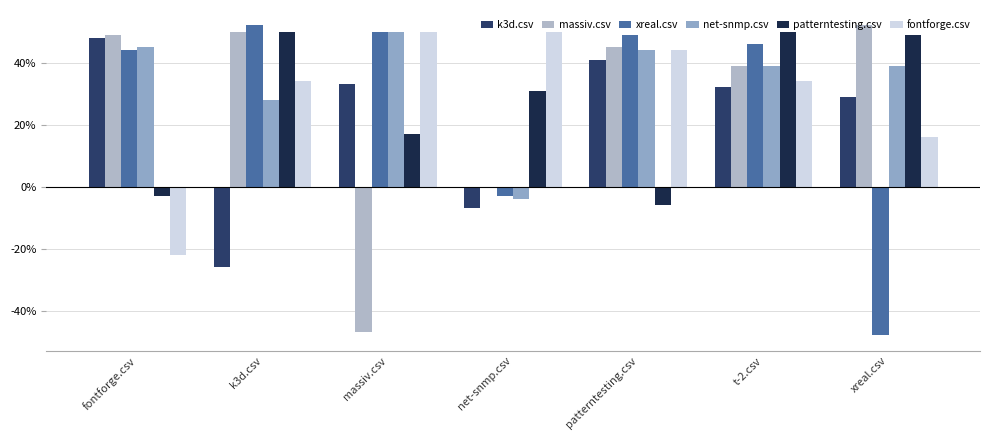

What position from the left is massiv.csv?

3